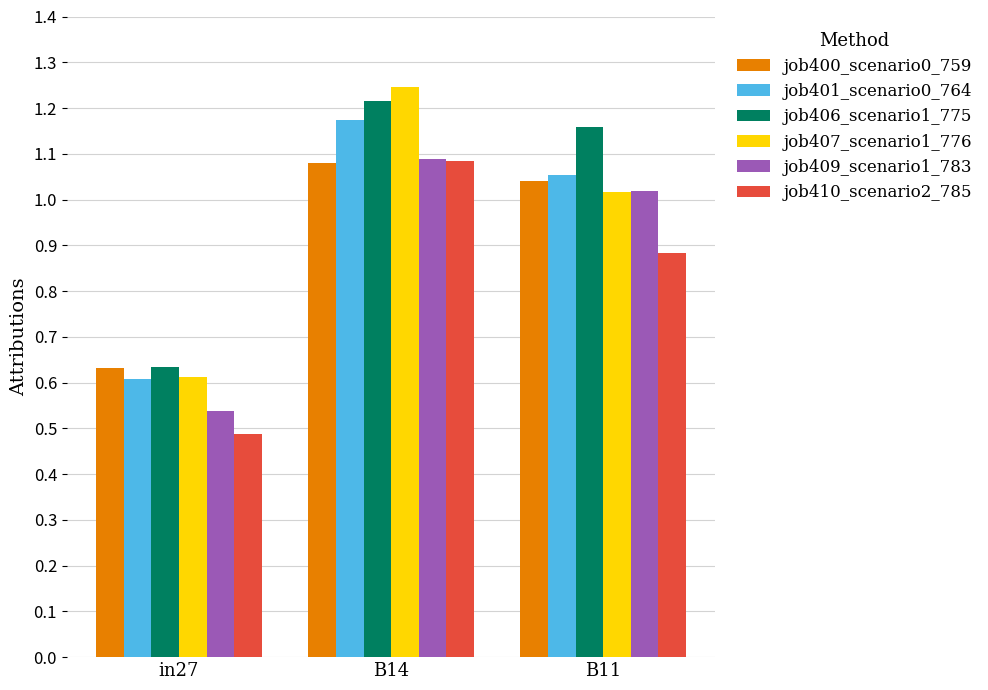

Rank the categories by job409_scenario1_783 value from lowest to highest.

in27, B11, B14